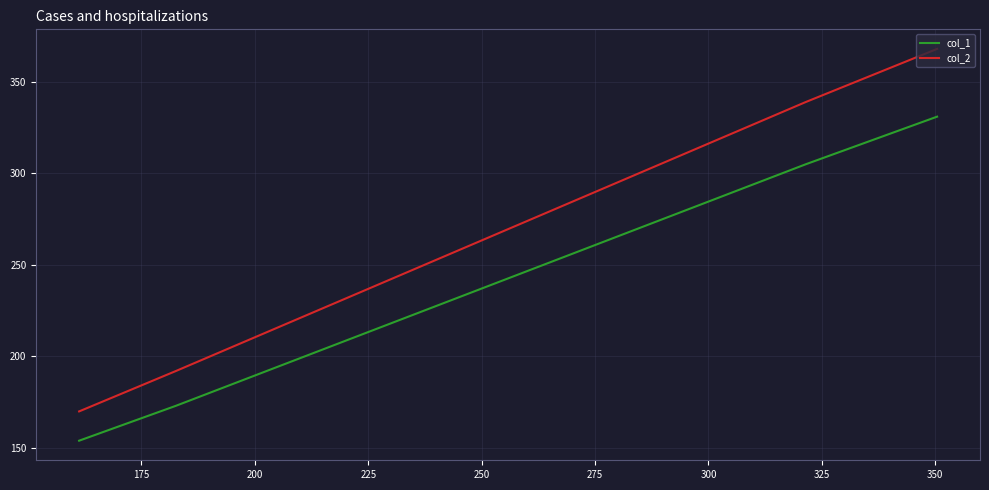

What is the sum of all col_1 values?

963